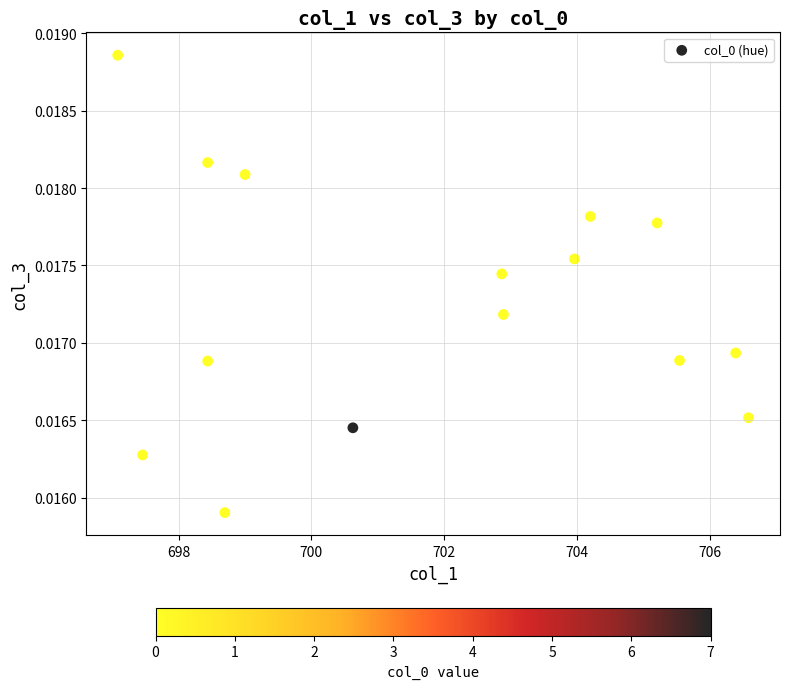

What is the range of X values (max minus min)?

9.5